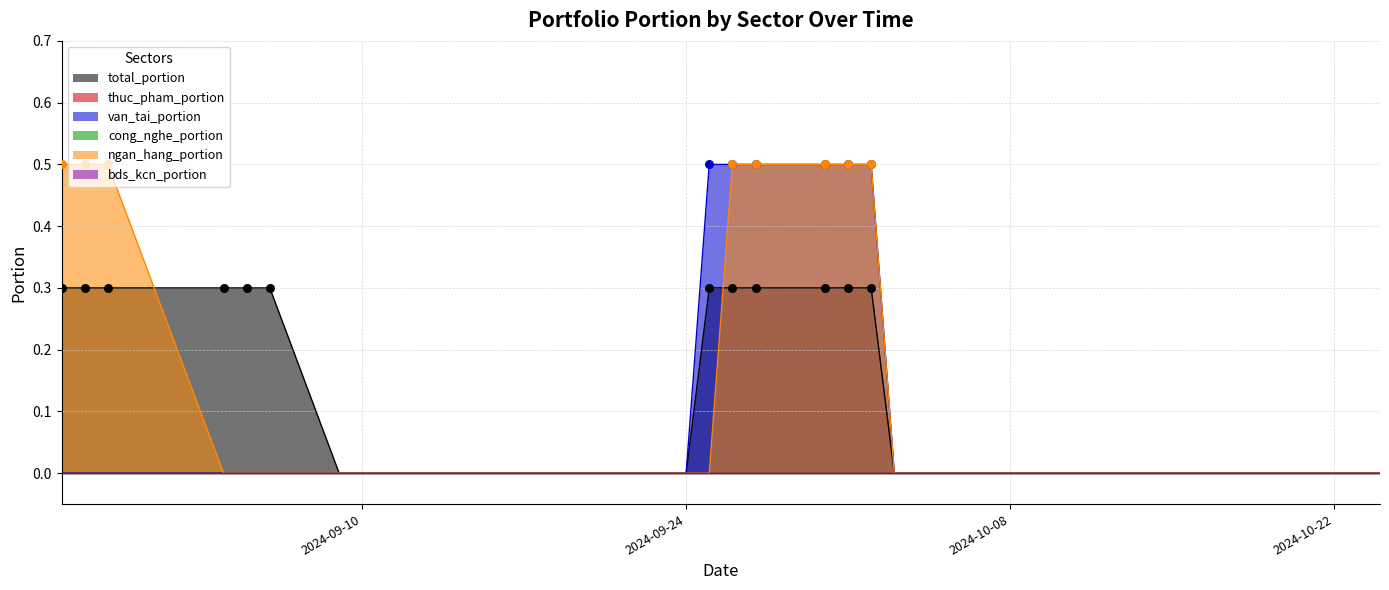

Which series reaches the minimum Y coordinate?

total_portion